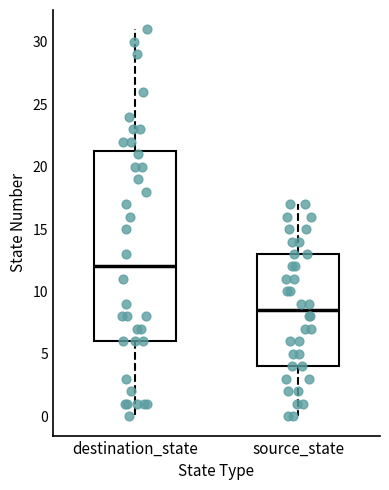

Which box is the tallest, from its lower edge to its upper edge?

destination_state